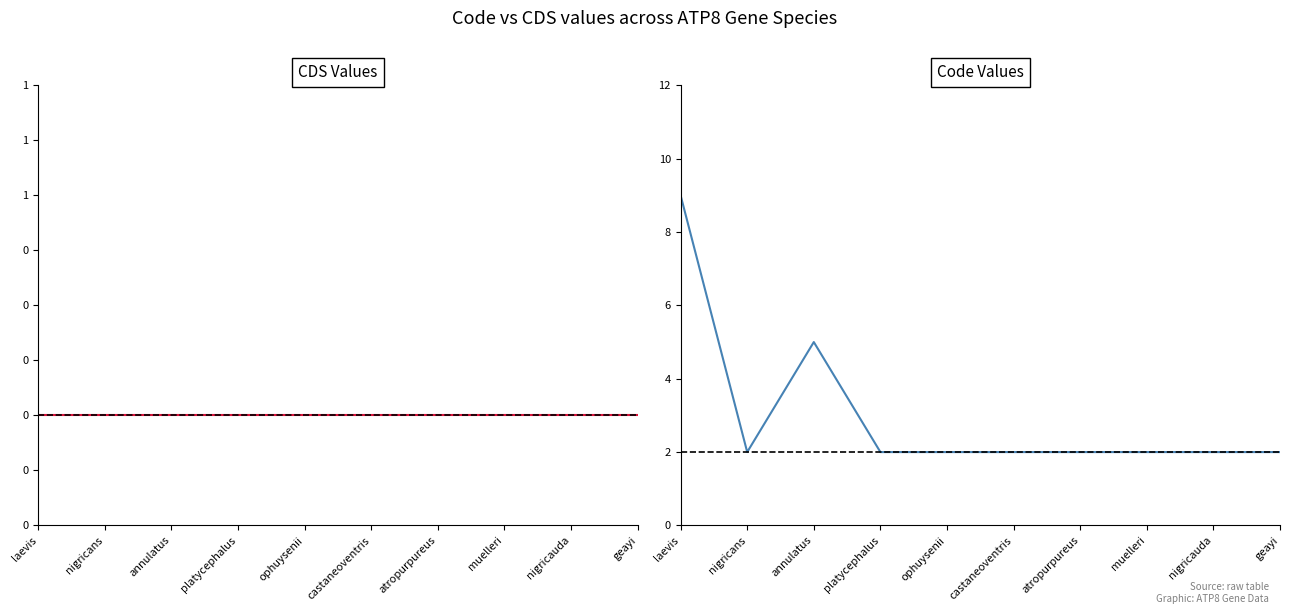

List the labels in order of CDS value, largest first.

laevis, nigricans, annulatus, platycephalus, ophuysenii, castaneoventris, atropurpureus, muelleri, nigricauda, geayi